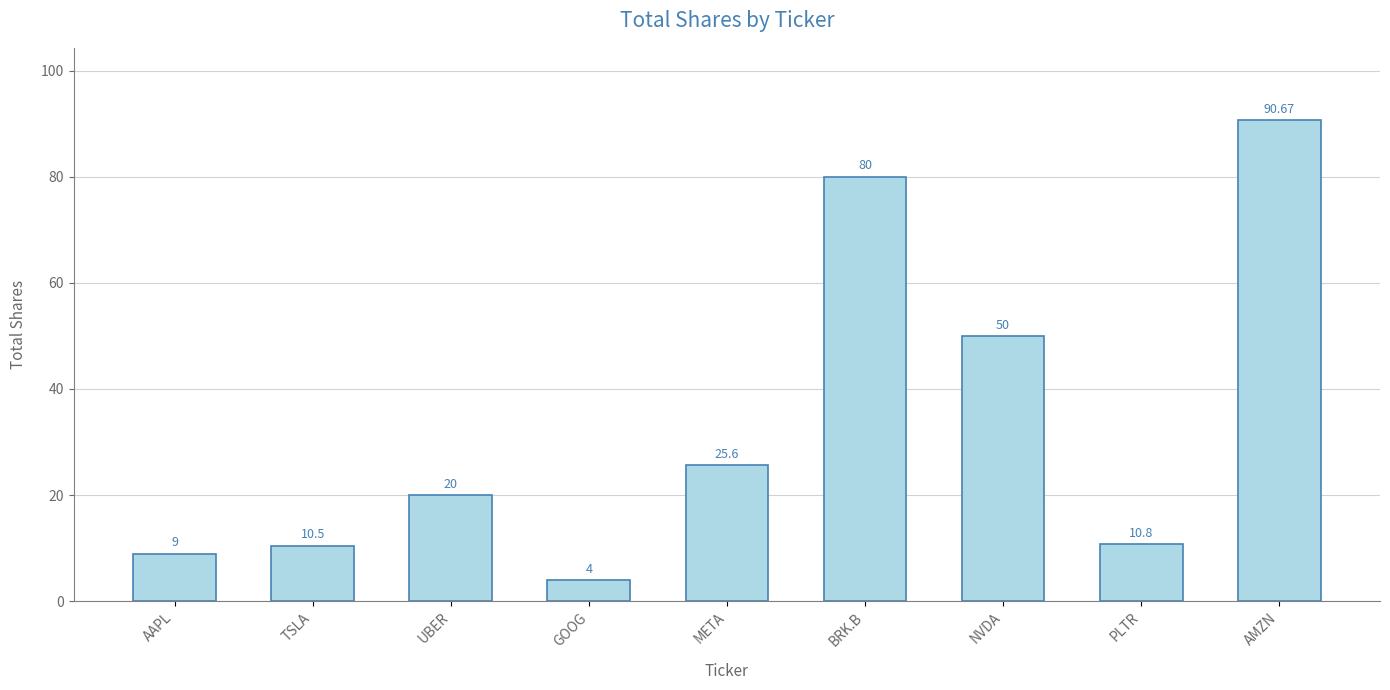

True or false: the data shows 81.5 at NVDA.

False